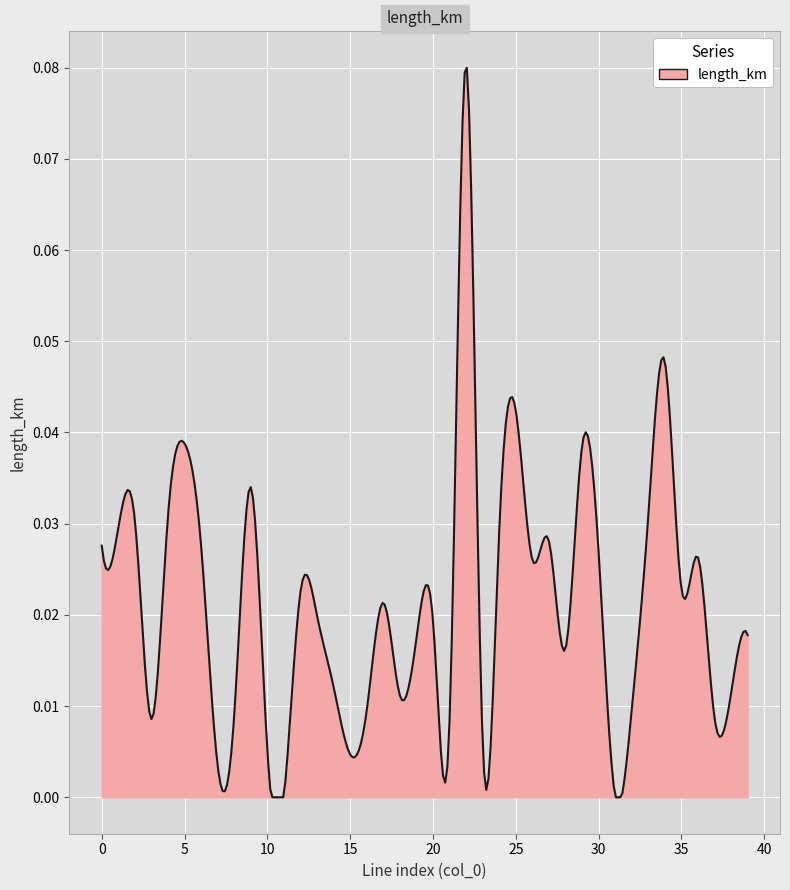

Does the chart have visible grid lines?

Yes